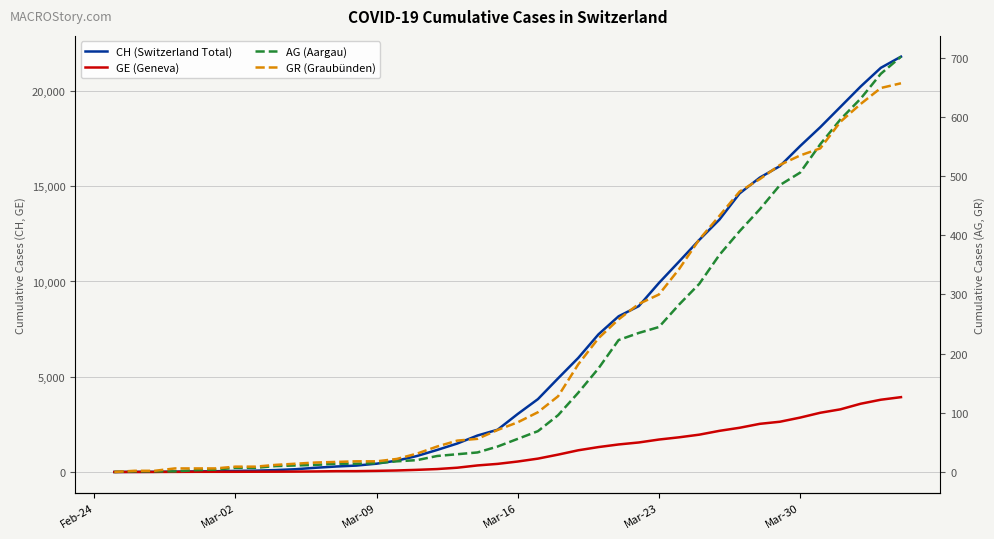

Reading left to right, list all the values displayed in this chart.

CH (Switzerland Total): 0	5	9	19	31	38	56	70	100	146	223	287	336	435	595	838	1156	1493	1913	2219	3047	3825	4917	5989	7224	8173	8707	9923	11048	12184	13251	14624	15454	16060	17110	18102	19168	20235	21217	21804
GE (Geneva): 0	1	1	4	8	9	10	13	15	20	29	42	44	59	79	112	153	224	343	425	549	701	911	1139	1307	1445	1549	1703	1820	1959	2160	2321	2527	2638	2855	3109	3289	3582	3793	3928
AG (Aargau): 0	1	1	1	3	4	7	7	10	11	12	14	14	15	18	20	27	30	33	43	56	69	96	134	175	223	235	245	283	318	367	407	444	485	506	554	596	631	673	702
GR (Graubünden): 0	2	2	6	6	6	9	9	12	14	16	17	18	18	22	31	43	53	56	71	84	101	128	182	226	258	284	300	343	393	433	474	495	519	535	547	592	622	649	657